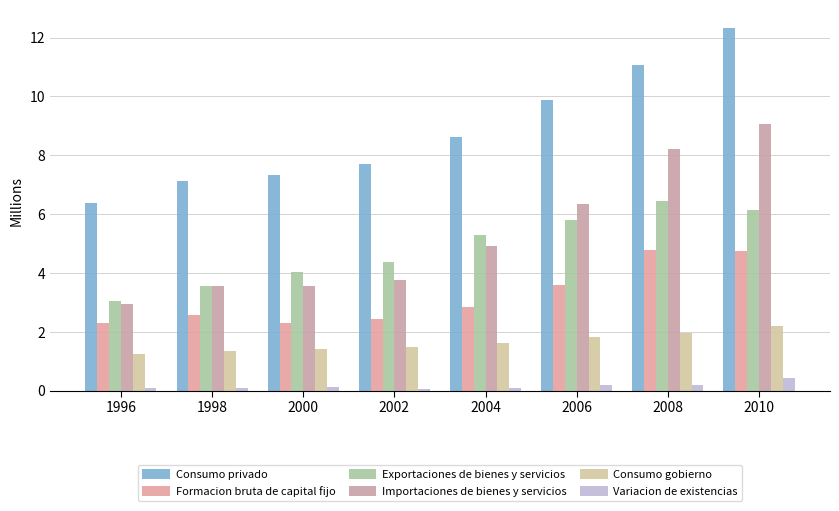

The Consumo gobierno series shows 1.6 at 2004. True or false?

True